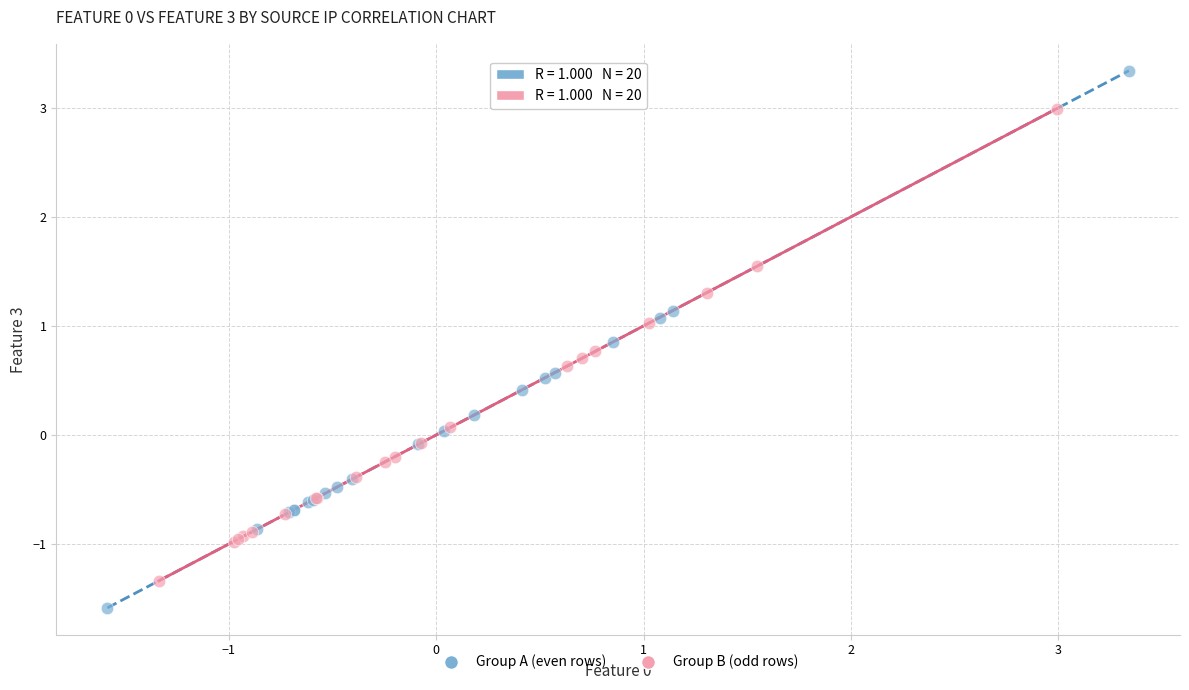

Which series has the largest Y range (max minus min)?

Group A (even rows)